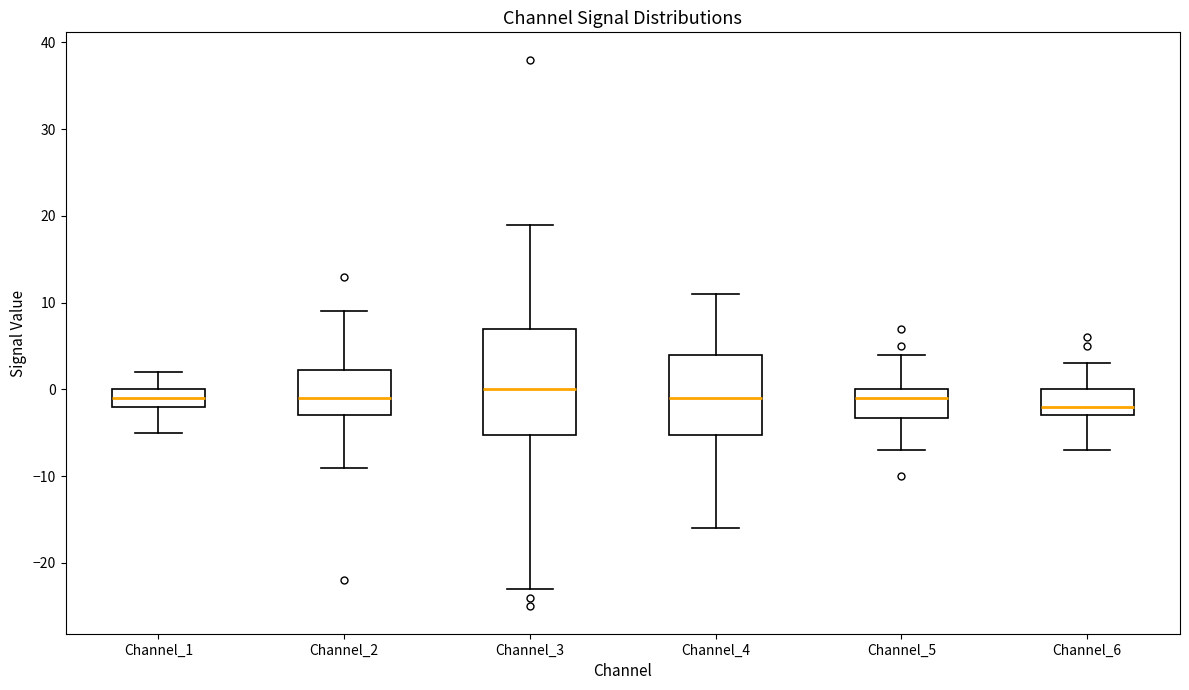

Comparing the boxes themselves (not the whiskers), which one is the tallest?

Channel_3